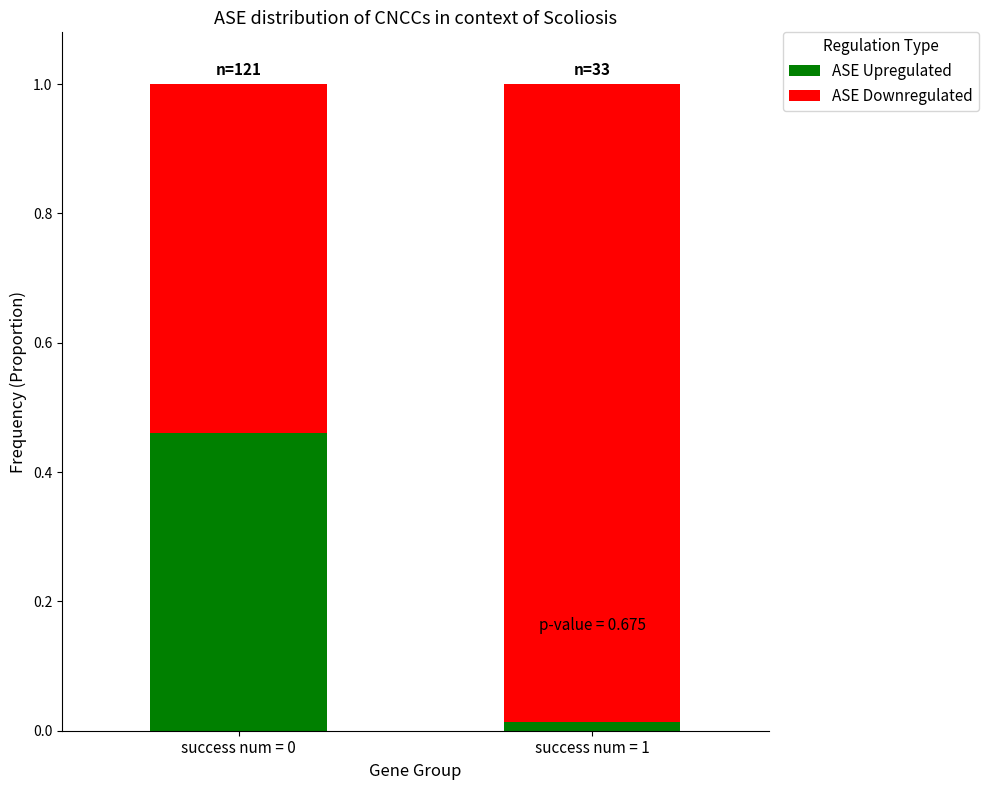

At which label is ASE Upregulated closest to 0?

success num = 1